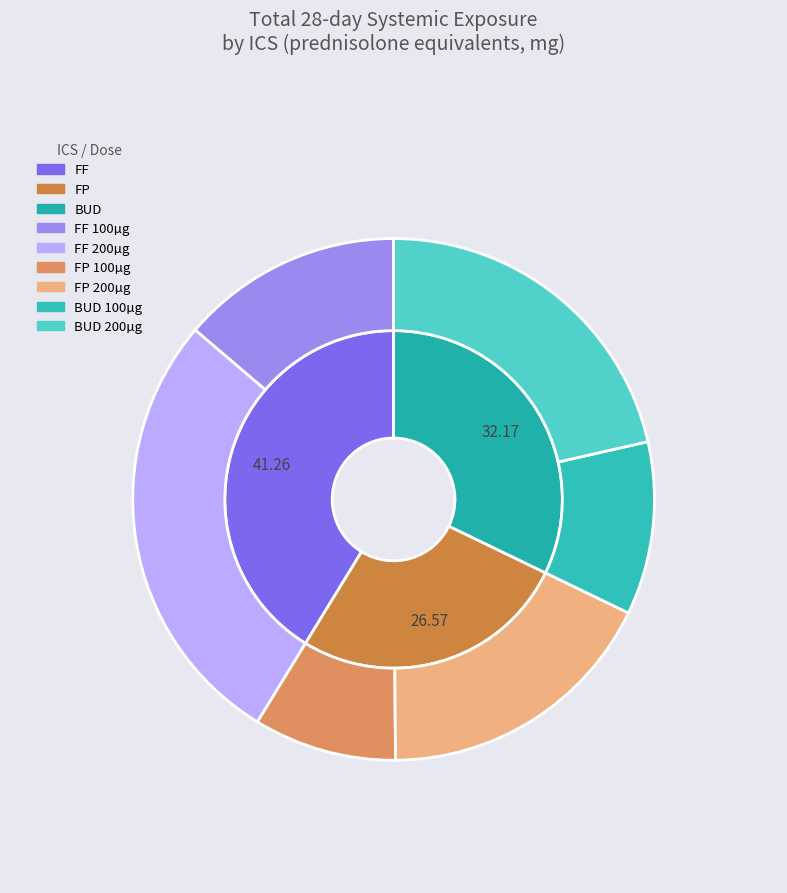

How many segments does this pie chart have?

6